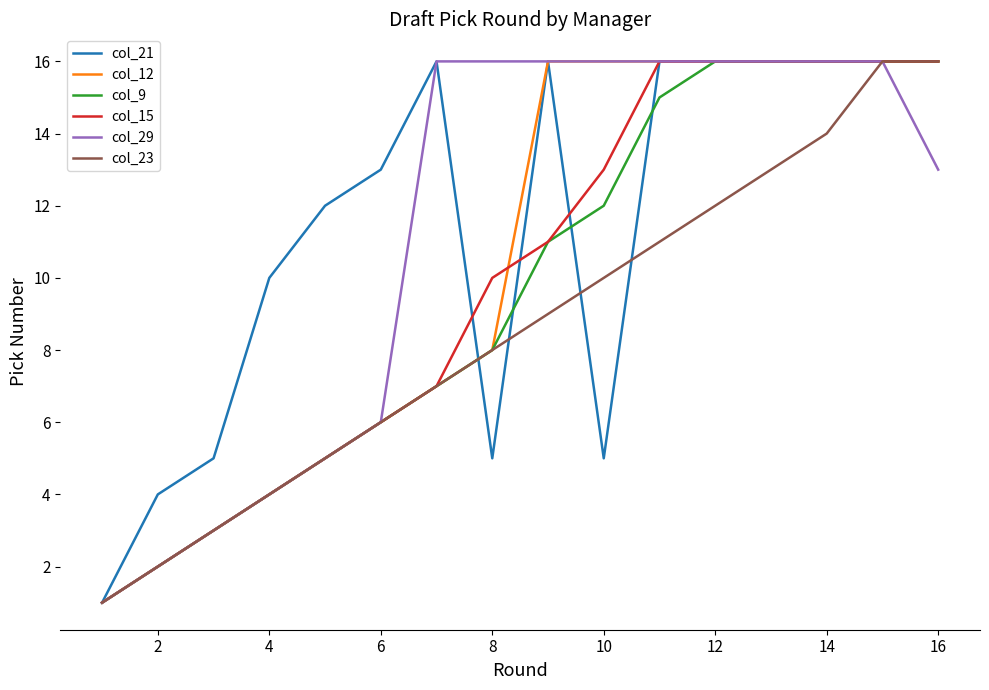

At how many categories does at least one series exceed 7?

13